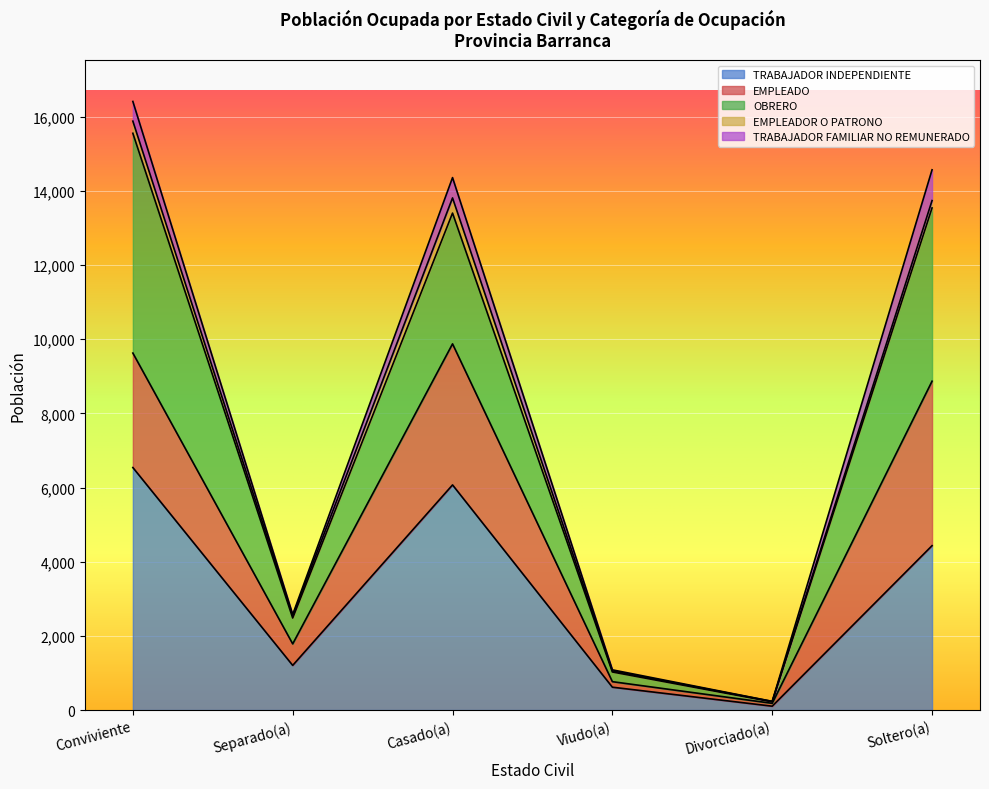

Between which two adjacent categories do EMPLEADOR O PATRONO and TRABAJADOR FAMILIAR NO REMUNERADO first intersect?

Conviviente and Separado(a)